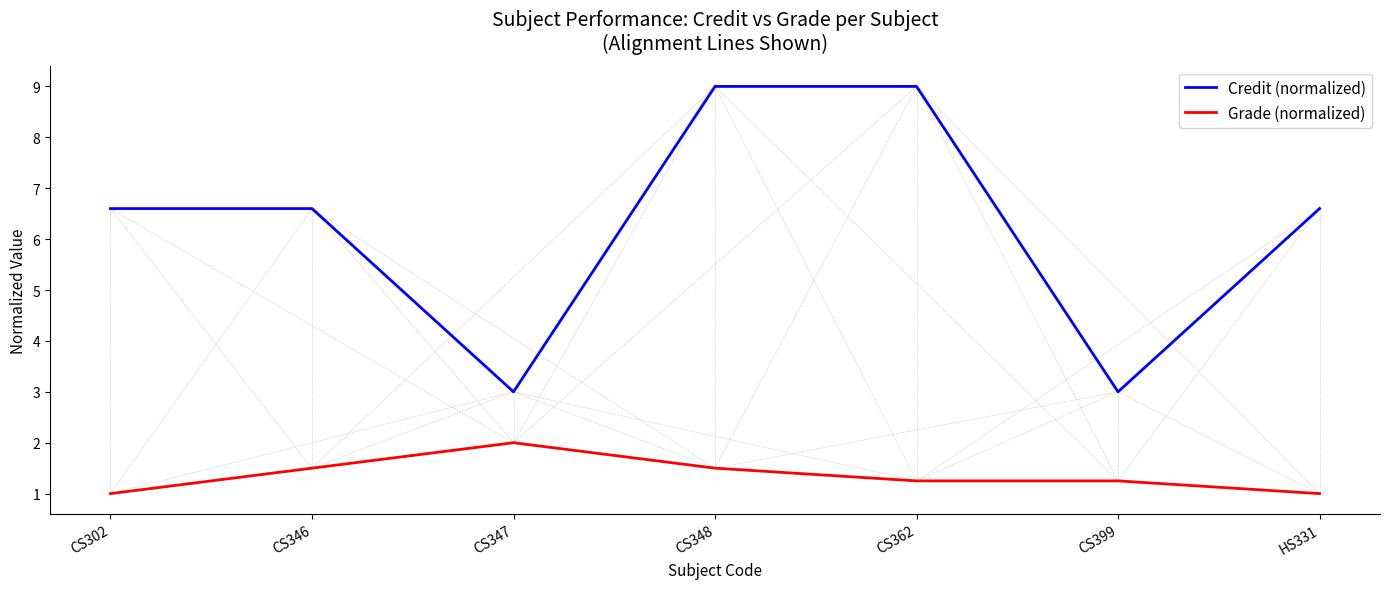

True or false: Grade (normalized) and Credit (normalized) cross at least once.

False